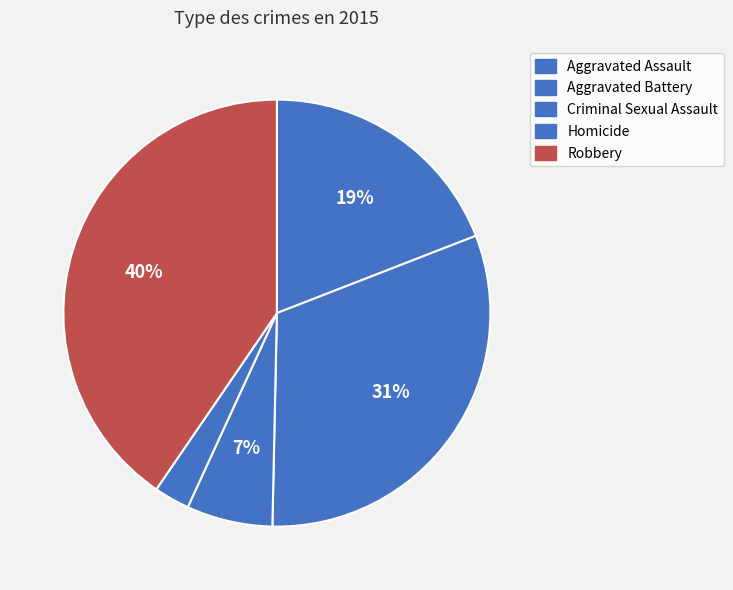

Is the sum of Robbery and Criminal Sexual Assault greater than half?

No